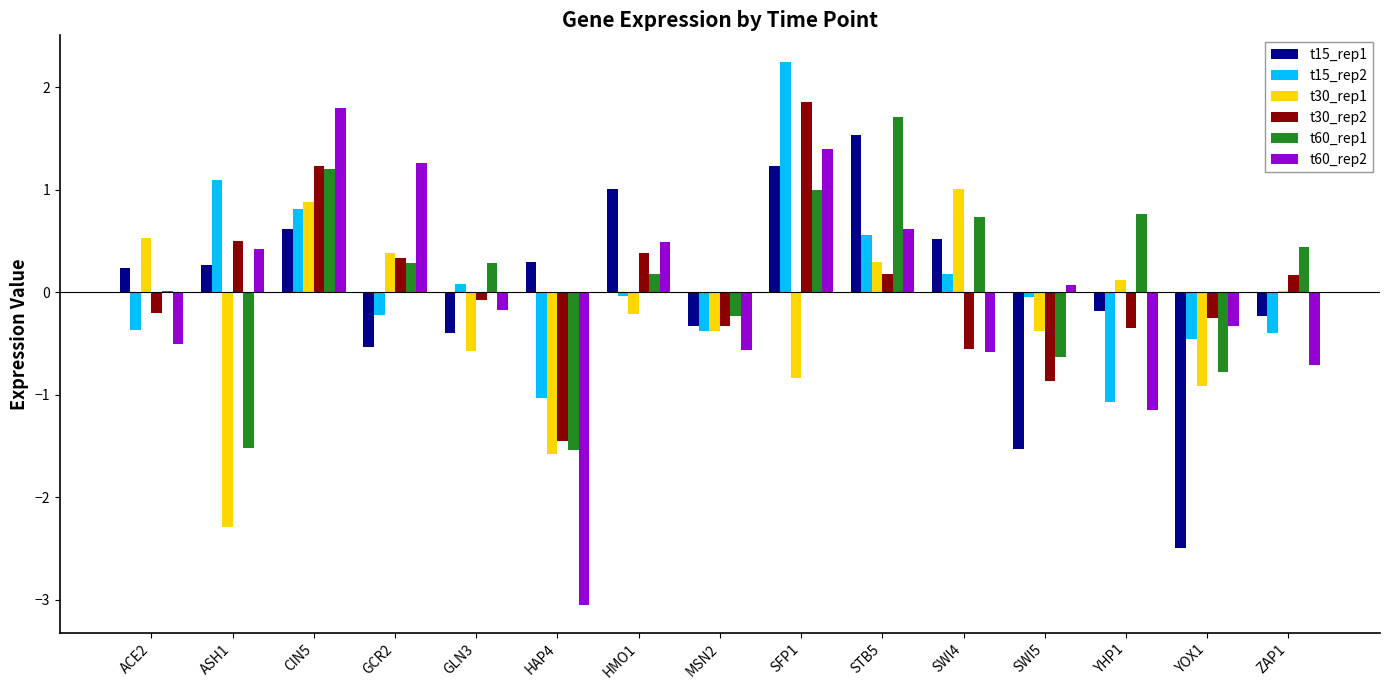

How many positive values does the t15_rep2 series have?

6